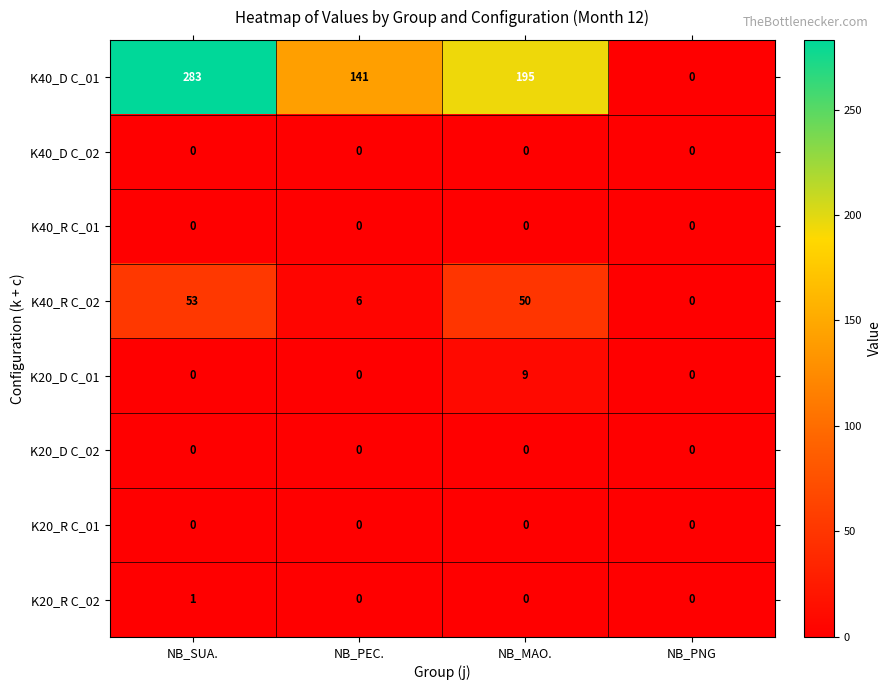

What is the spread (max minus min) of values at NB_MAO.?

195